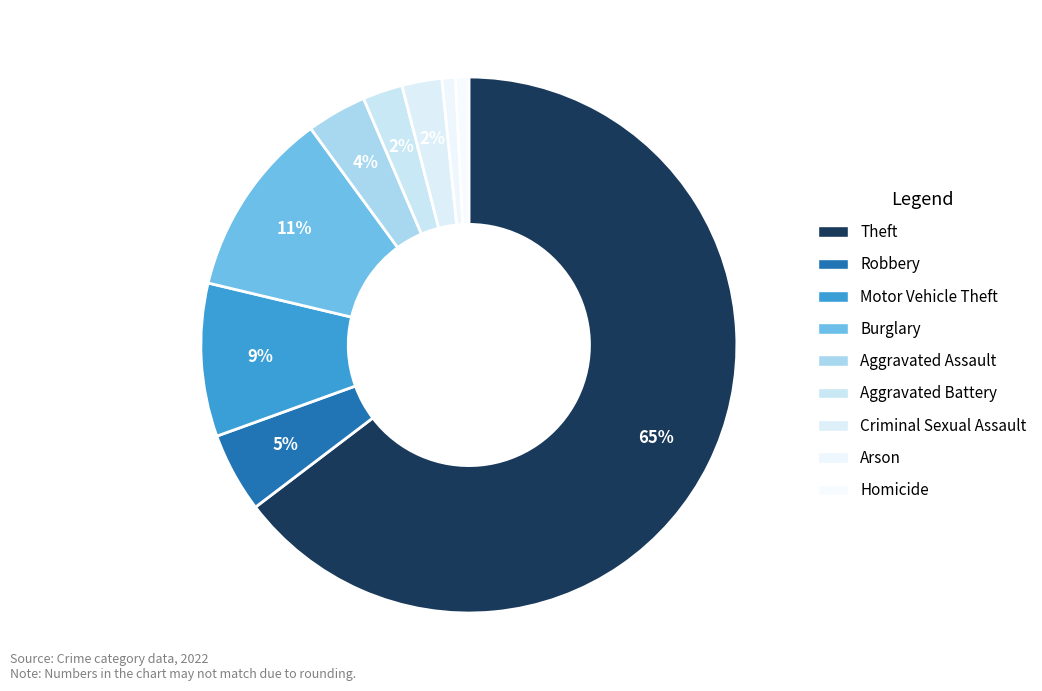

What is the largest slice in the pie chart?

Theft